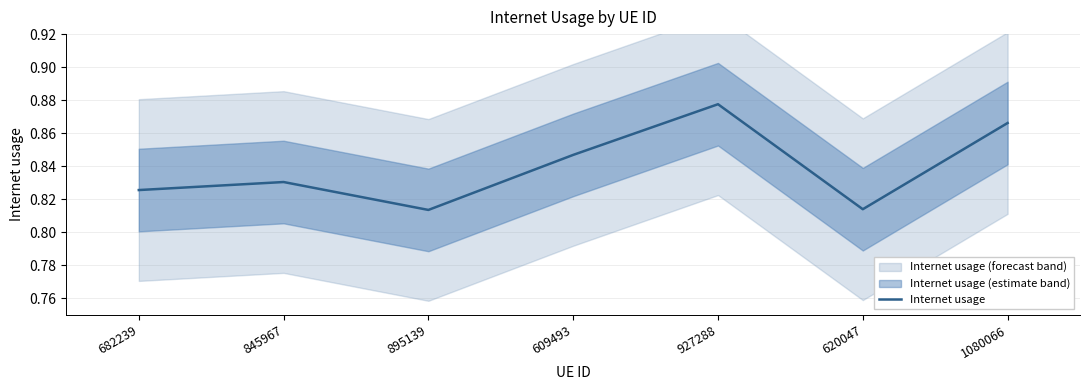

Which category has the lowest value across all series?

895139